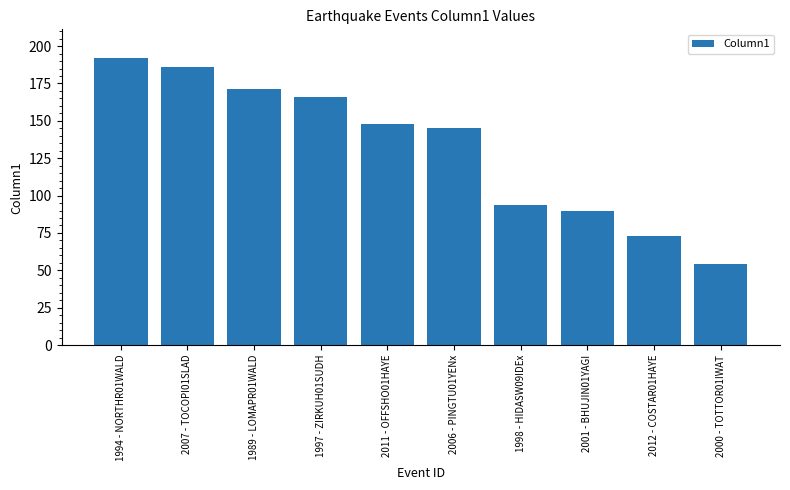

What is the change in value from 2001 - BHUJIN01YAGI to 2012 - COSTAR01HAYE?

-17